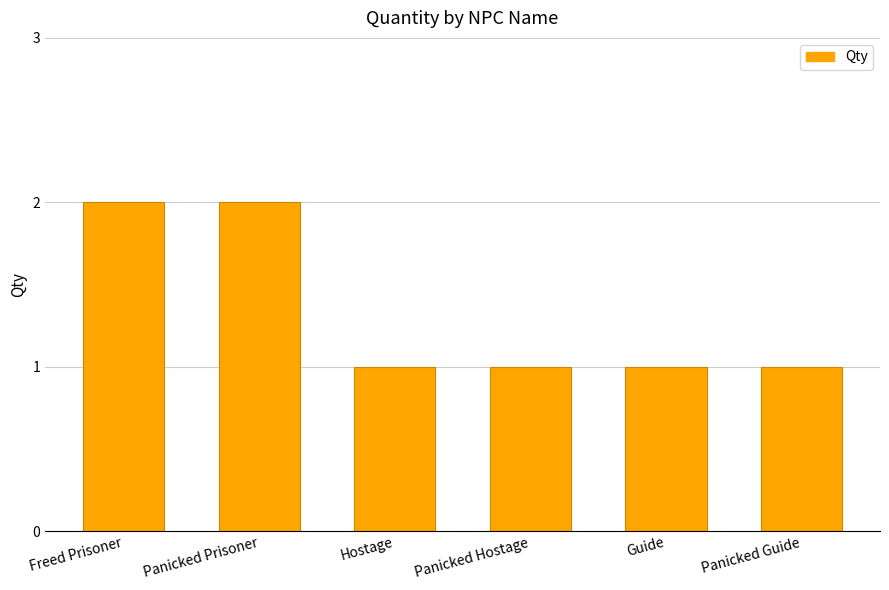

Does the chart contain any negative values?

No